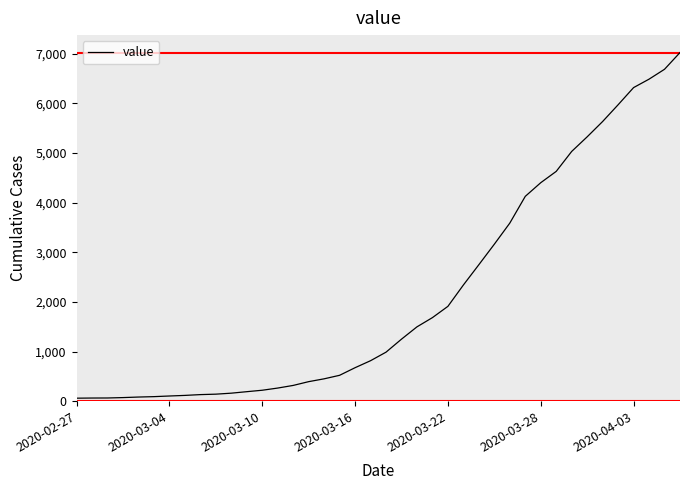

What is the maximum value shown in the chart?

7026